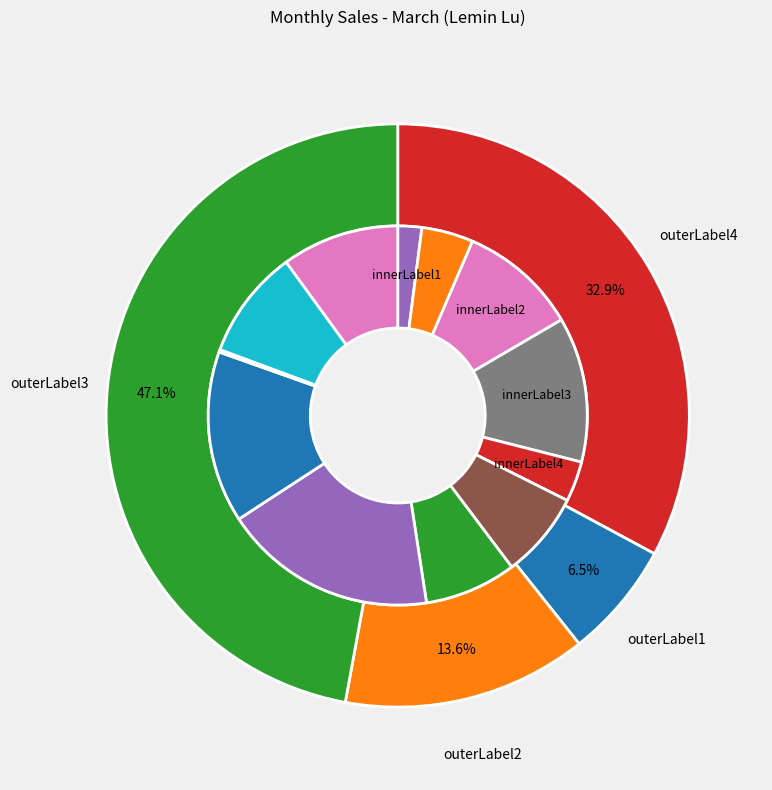

Do 3256 and 3249 together represent more than half of the pie?

No